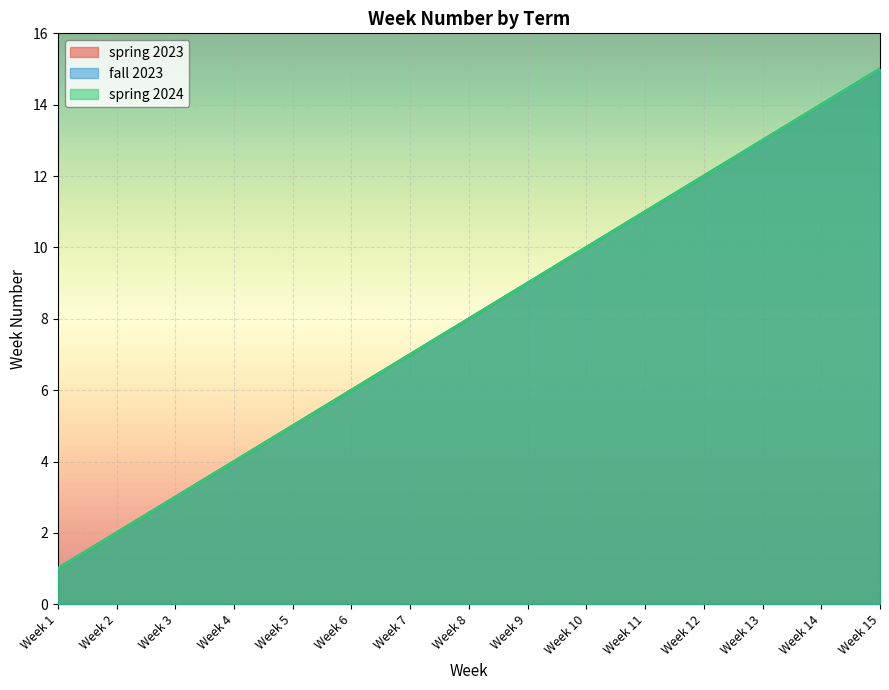

What is the sum of all fall 2023 values?

120